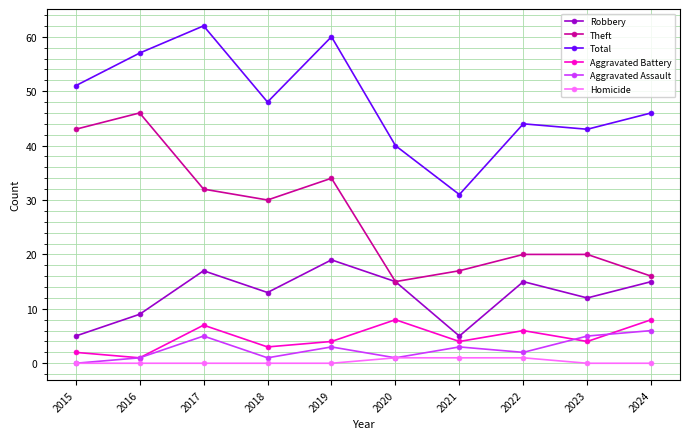

True or false: Aggravated Assault and Robbery cross at least once.

False